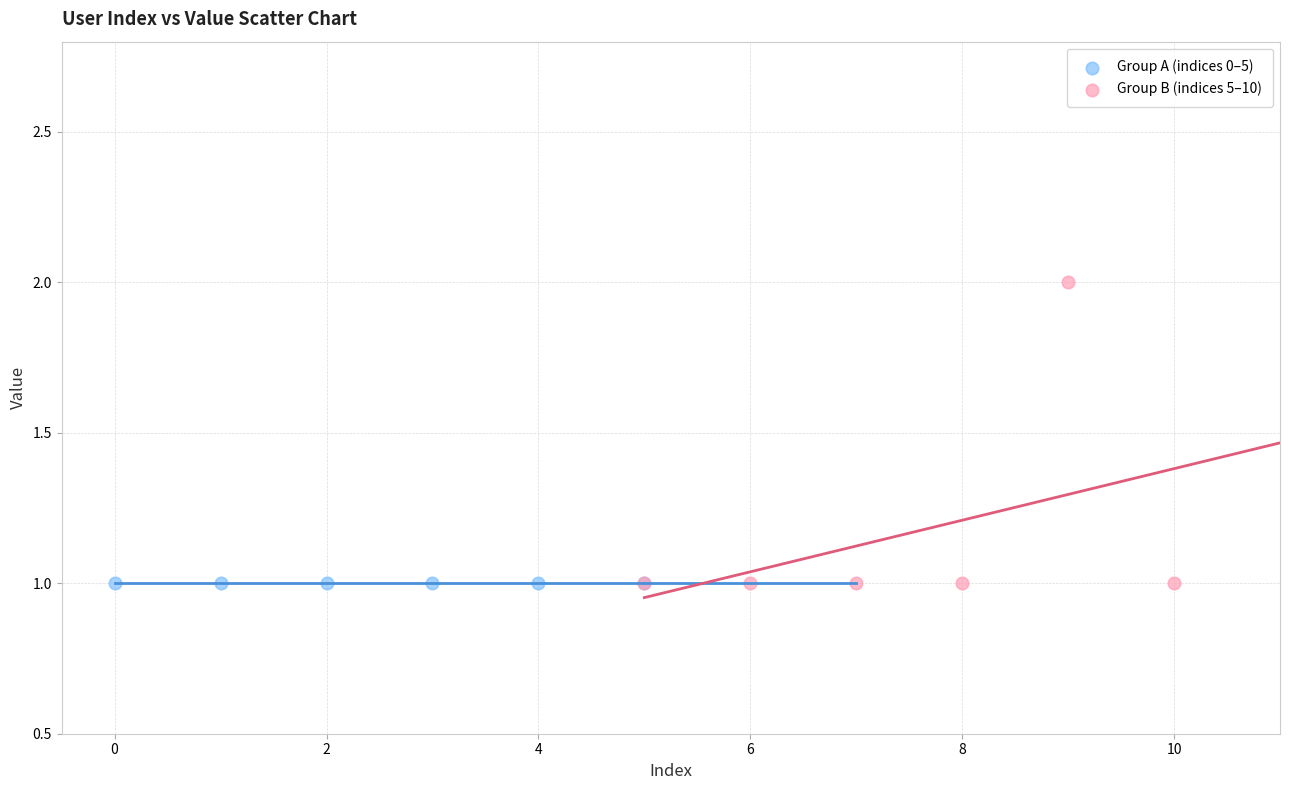

Which series contains the highest Y value?

Group B (indices 5–10)